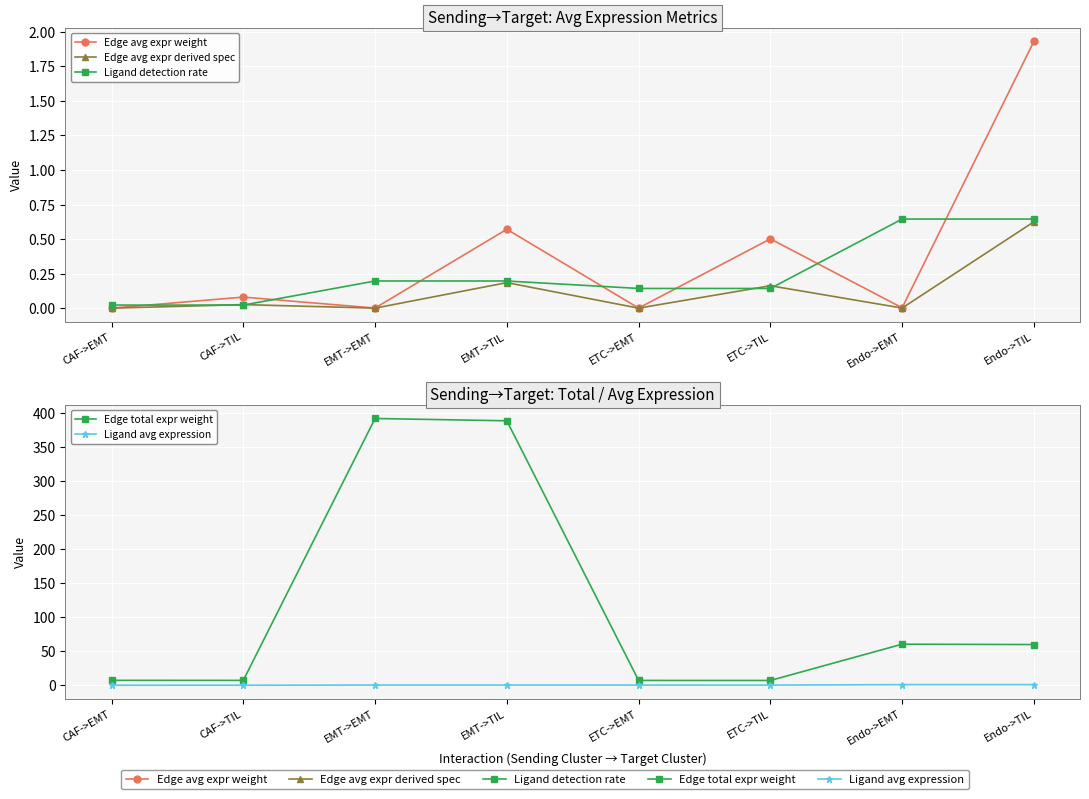

How many distinct data groups are displayed?

5